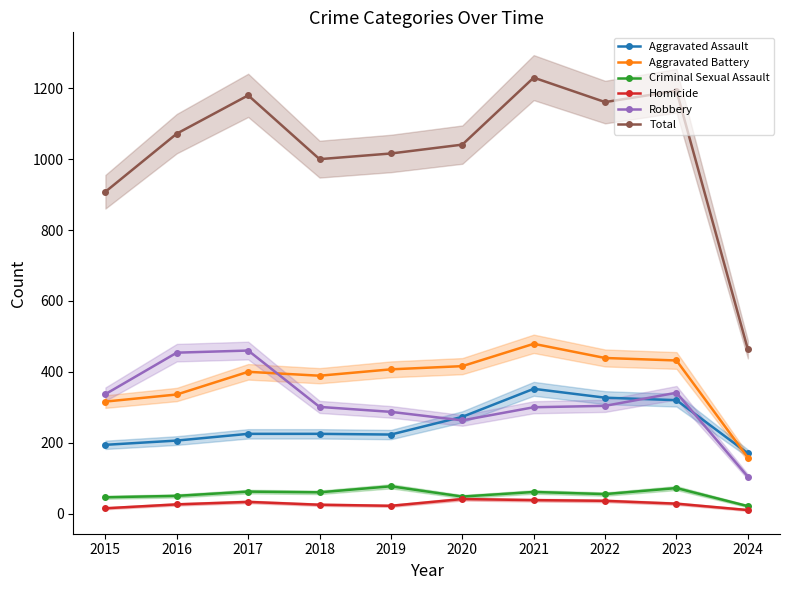

Rank the series at 2024 from lowest to highest value.

Homicide, Criminal Sexual Assault, Robbery, Aggravated Battery, Aggravated Assault, Total